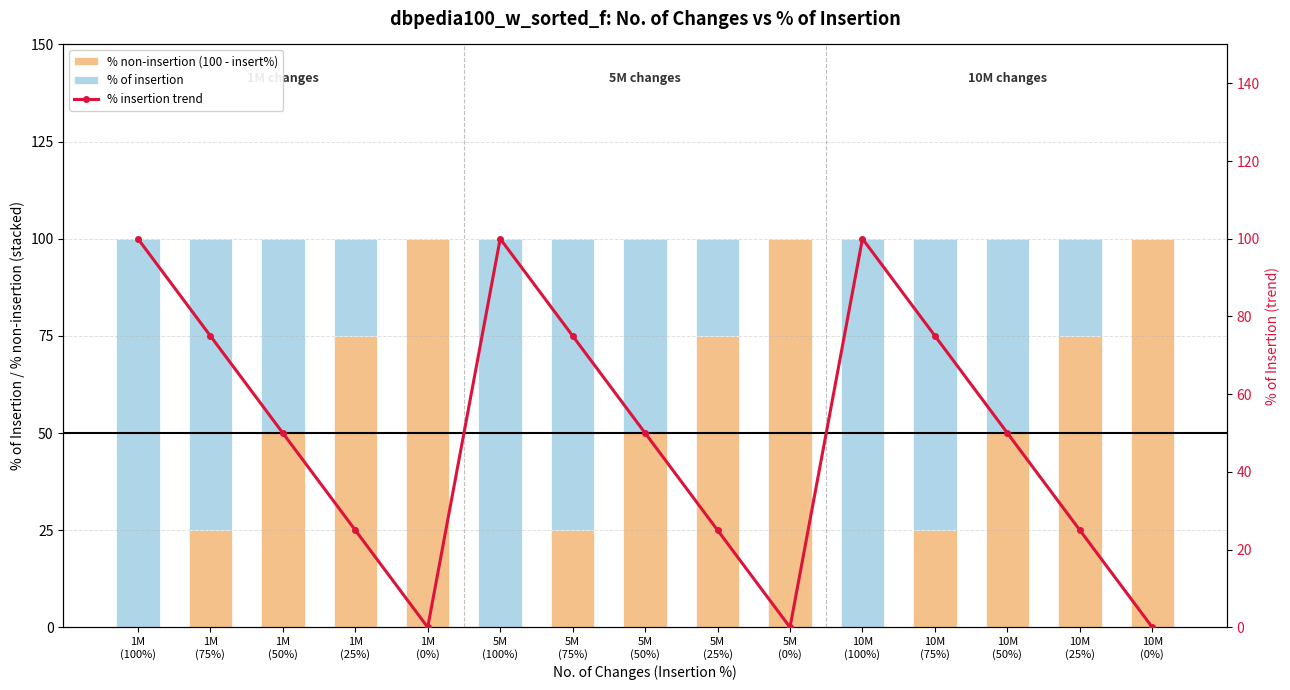

How many values in the % of insertion series exceed 50?

6